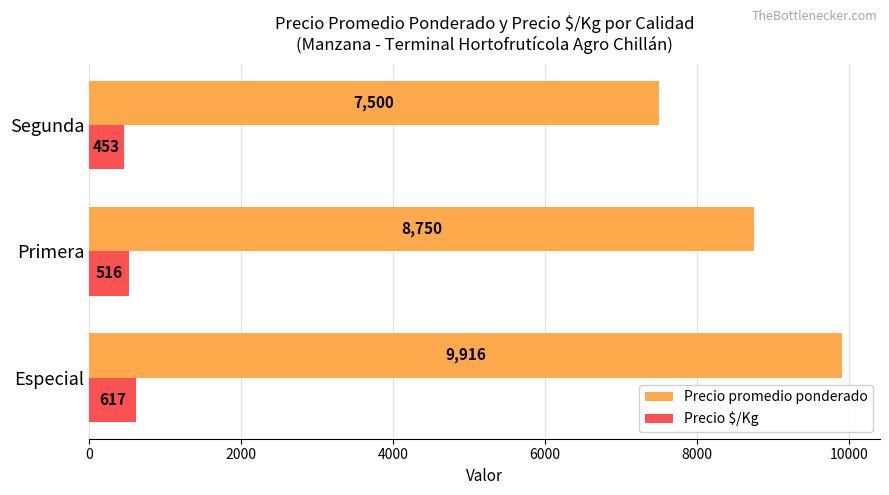

What is the sum of all Precio promedio ponderado values?

26166